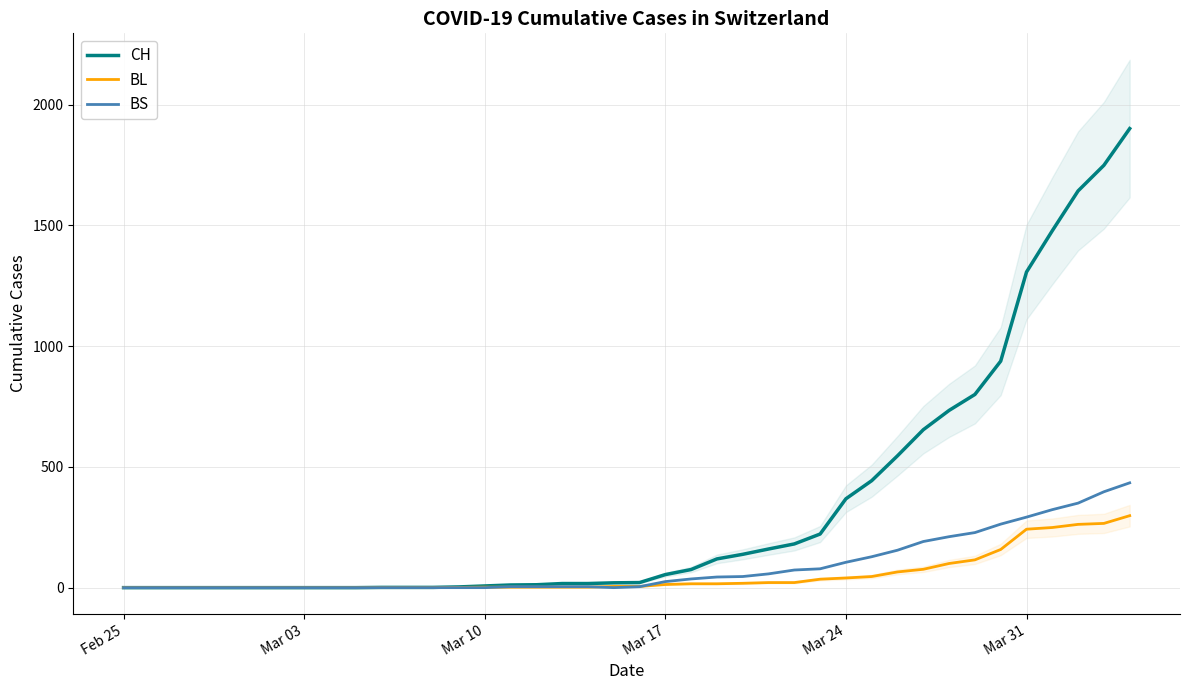

What are all the series names shown in the legend?

CH, BL, BS